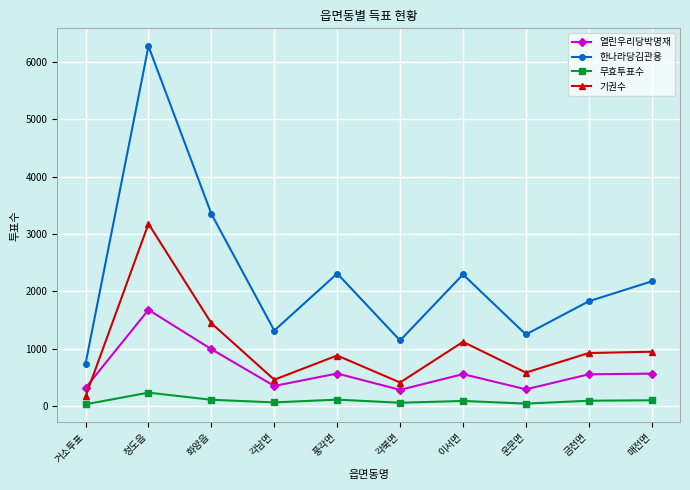

Is it true that 한나라당김관용 equals 453 at 금천면?

False